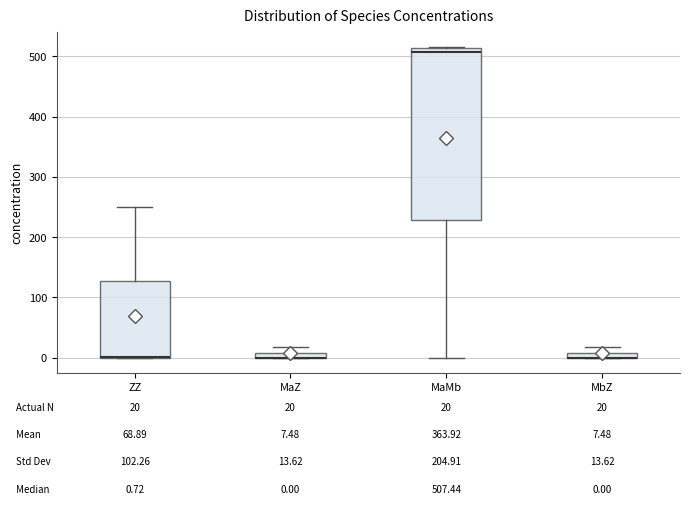

Which box is the tallest, from its lower edge to its upper edge?

MaMb